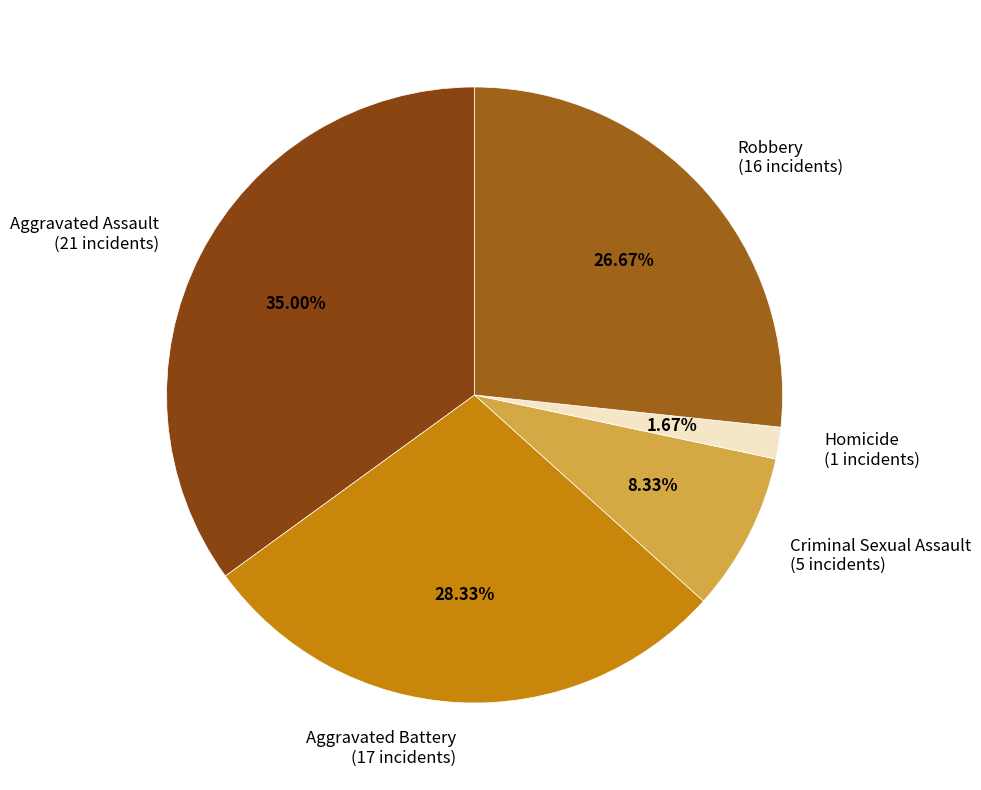

What is the smallest slice in the pie chart?

Homicide